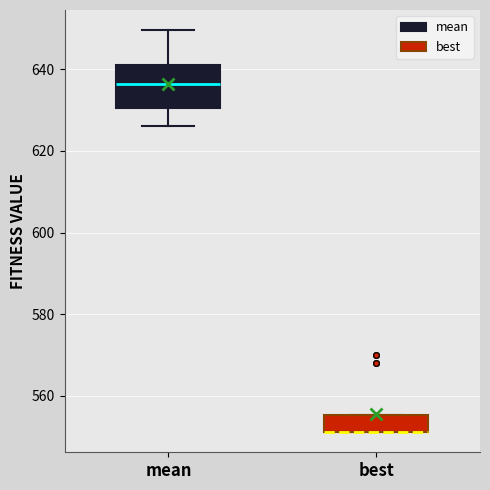

Where is the upper edge of the box for best on the y-axis? The values are not printed on the chart, so give them approximately, as read against the axis.

556